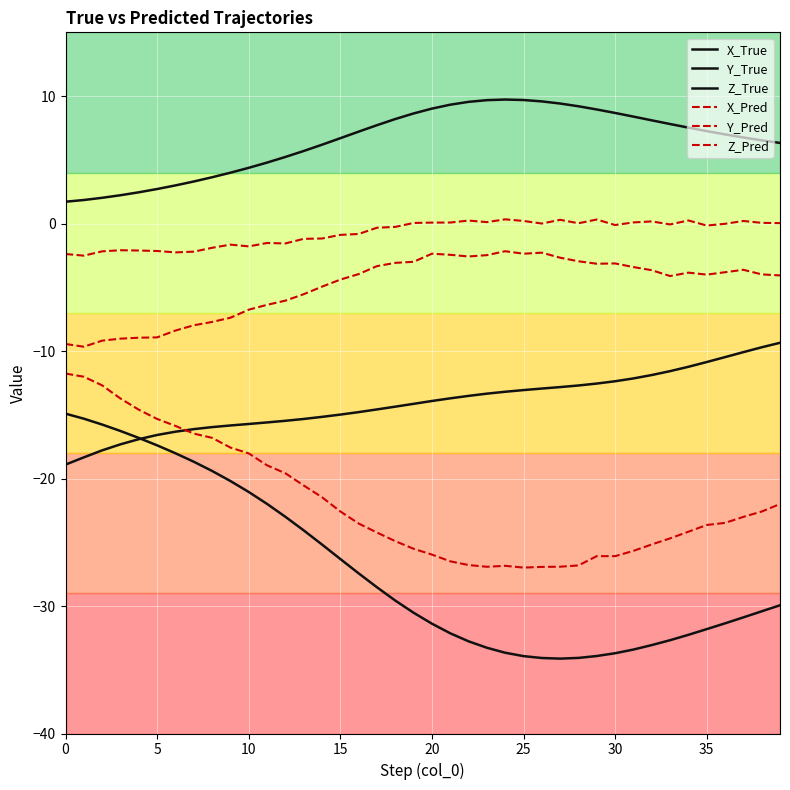

What is the label of the 26th point from the right?

14